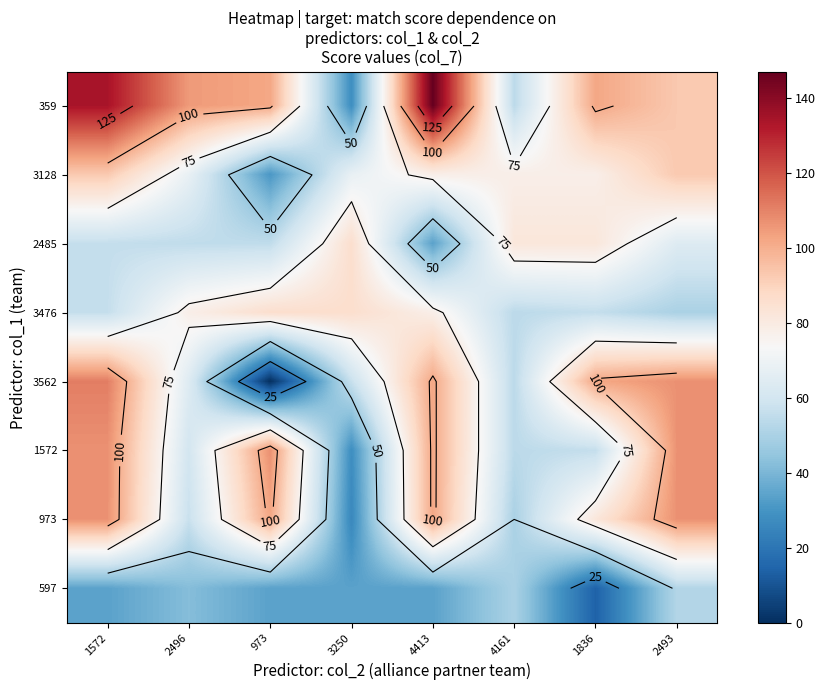

The 1572 series shows 16 at 4161. True or false?

False